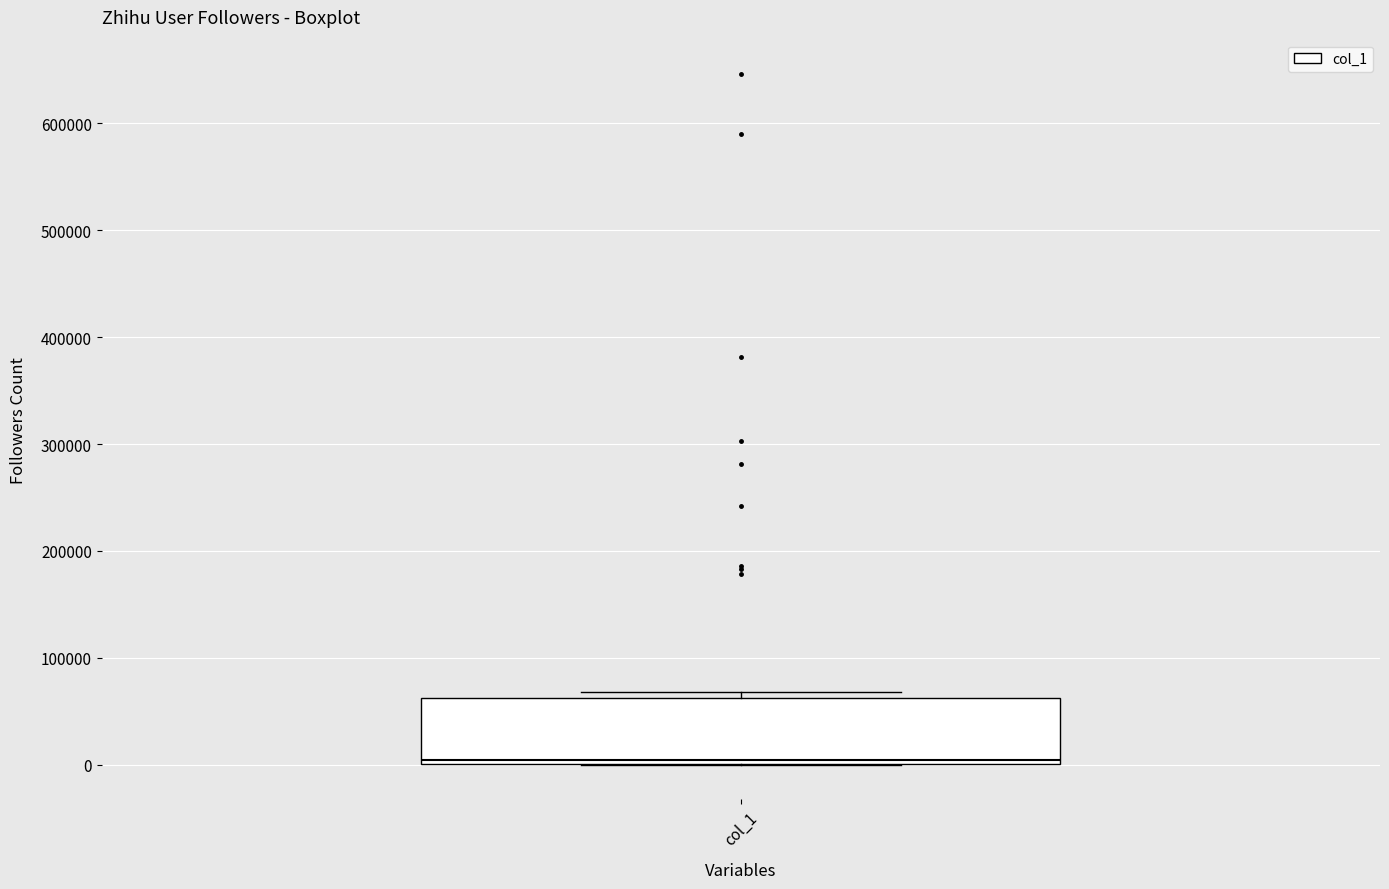

Transcribe this box plot: give where the median line is, the range the box spans, and where the two whiskers end, as read against the y-axis. The values are not printed on the chart, so give them approximately, as read against the axis.

median 0 (just above the box's lower edge), box 0 to 60000, whiskers 0 to 70000